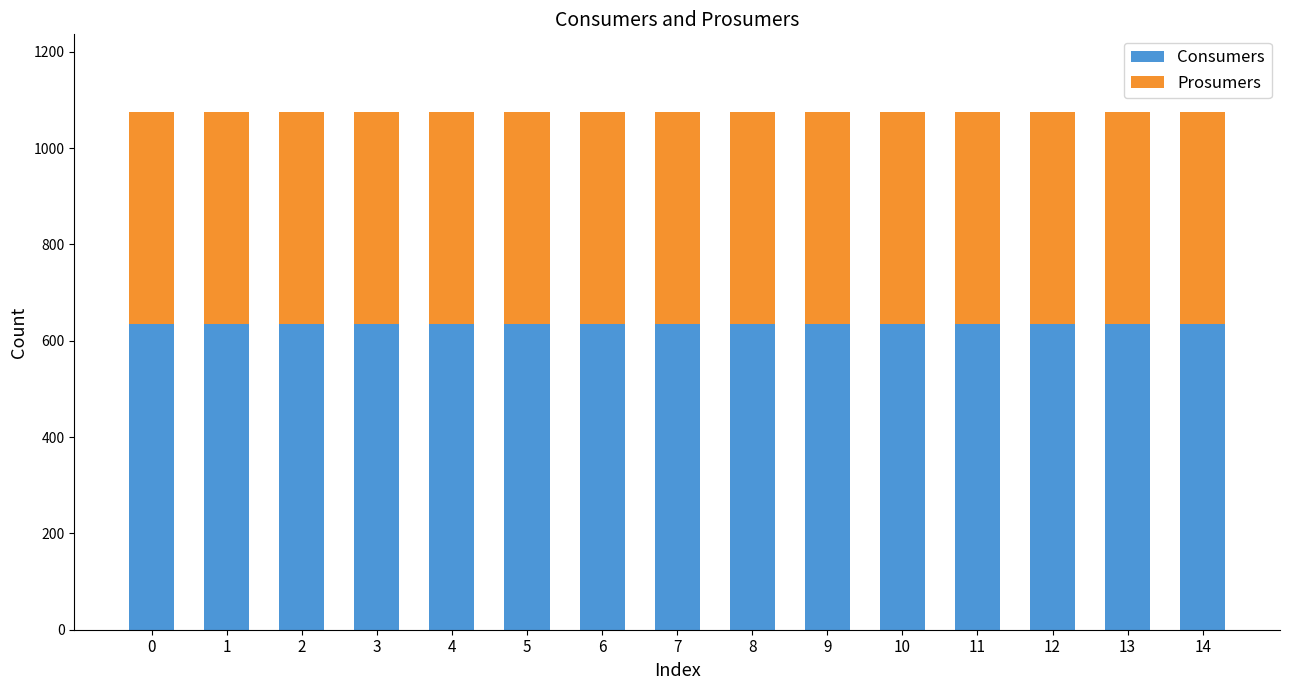

What is the value of the Consumers bar at the 8th from the left?

635